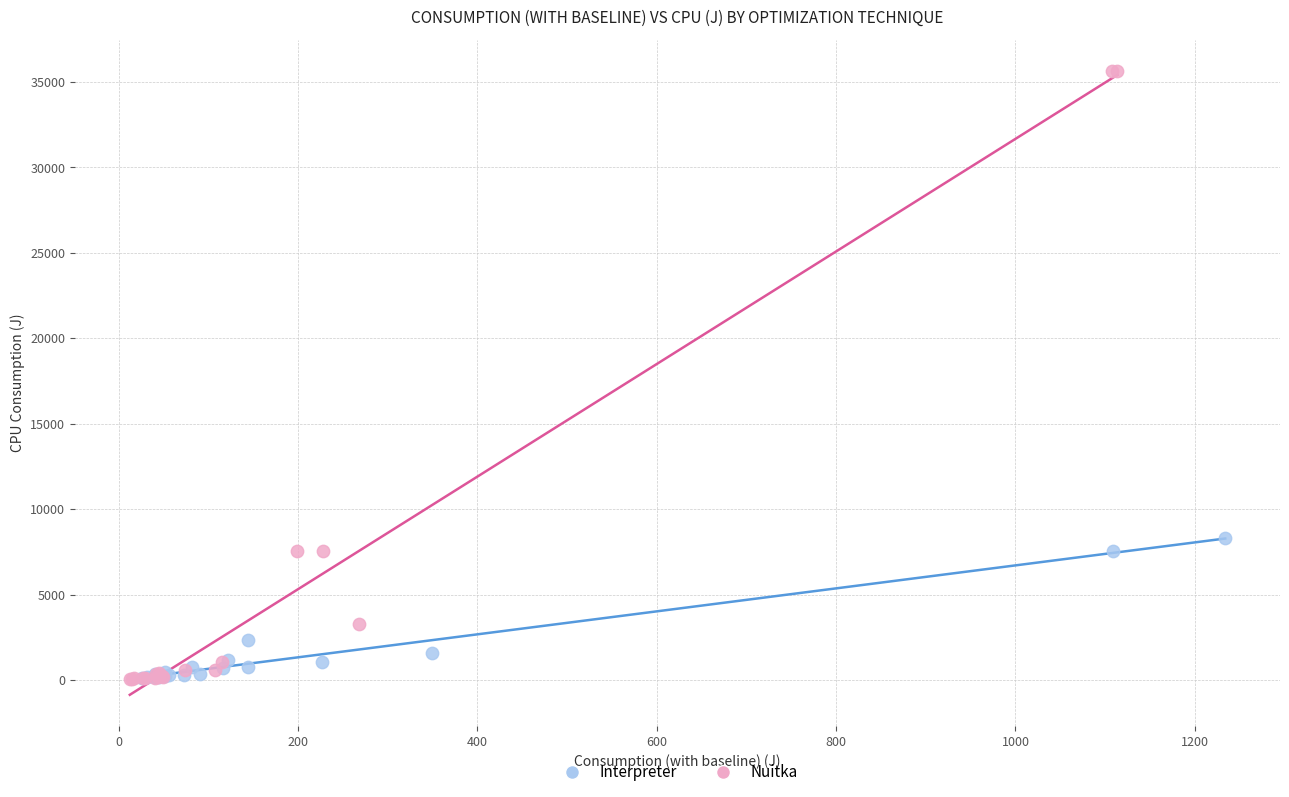

What are all the series names shown in the legend?

Interpreter, Nuitka